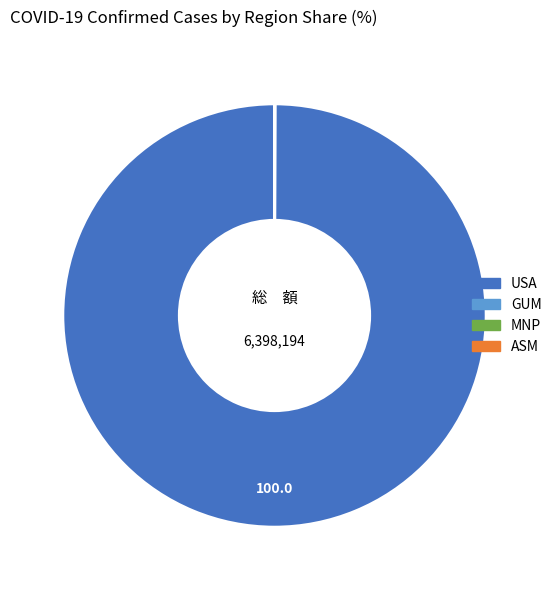

Does any single category account for the majority?

Yes